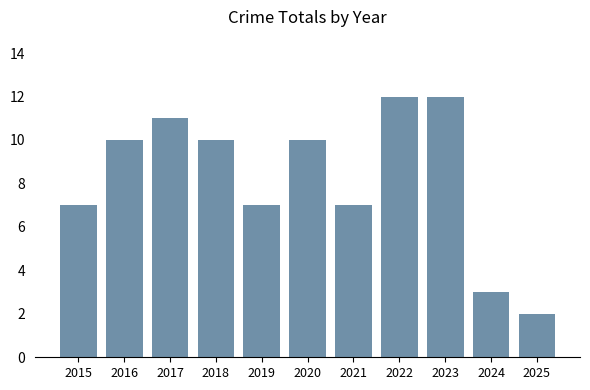

Approximately how many times larger is the value at 2021 compared to 2015?

1.0